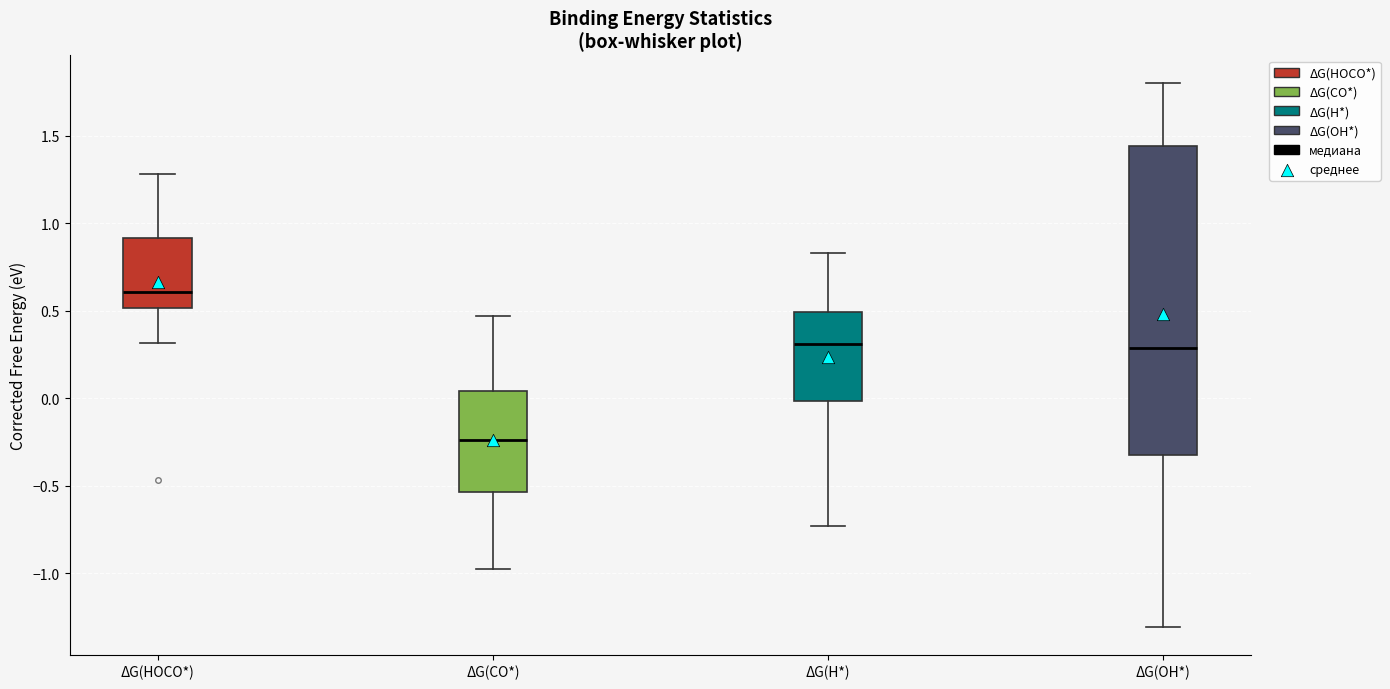

Reading left to right, read every box against the y-axis: the position of its median line, the range the box covers, and the ends of its whiskers. The values are not printed on the chart, so give them approximately, as read against the axis.

ΔG(HOCO*): median 0.60, box 0.50 to 0.90, whiskers 0.30 to 1.30
ΔG(CO*): median -0.25, box -0.55 to 0.05, whiskers -1.00 to 0.45
ΔG(H*): median 0.30, box 0.00 to 0.50, whiskers -0.75 to 0.85
ΔG(OH*): median 0.30, box -0.35 to 1.45, whiskers -1.30 to 1.80